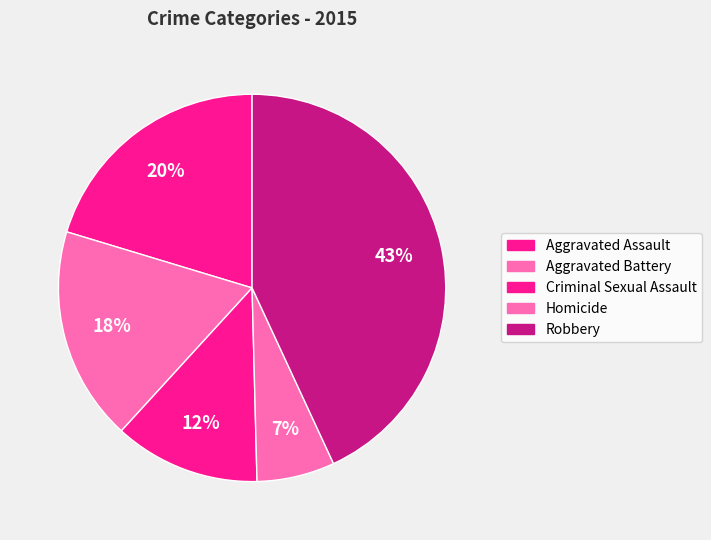

What percentage is the Aggravated Battery slice, to the nearest percent?

18%